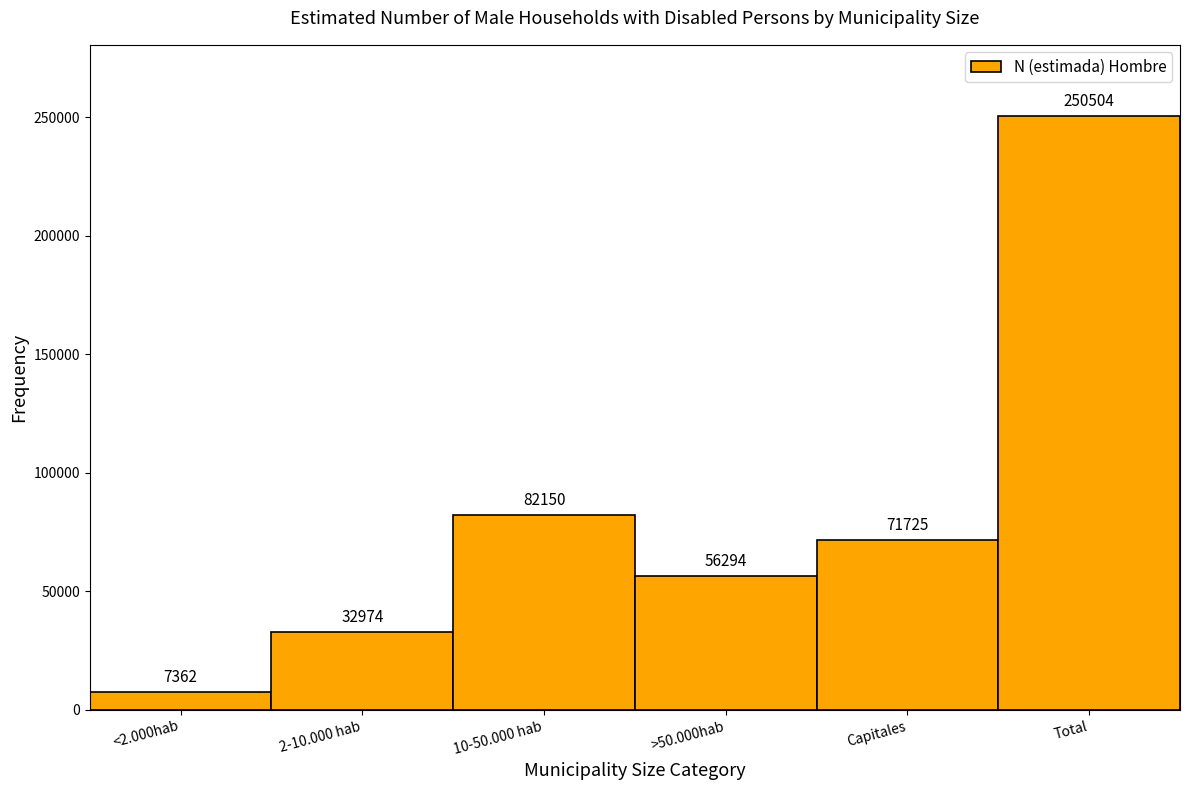

Reading left to right, list all the values displayed in this chart.

7362	32974	82150	56294	71725	250504